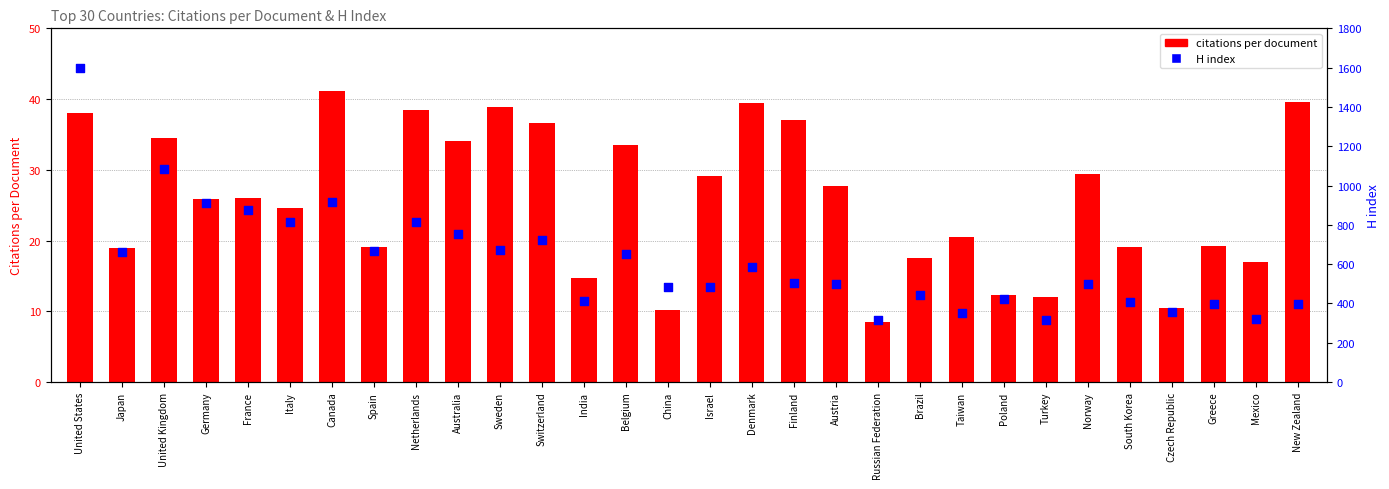

Which series contains the highest Y value?

H index